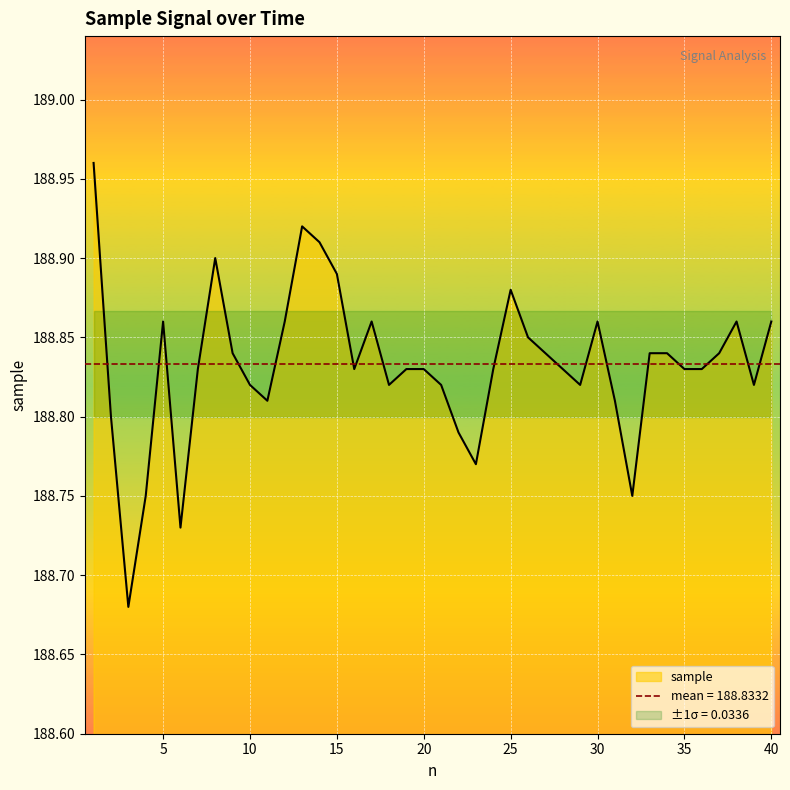

How many points are higher than both their immediate neighbors (excluding endpoints)?

7